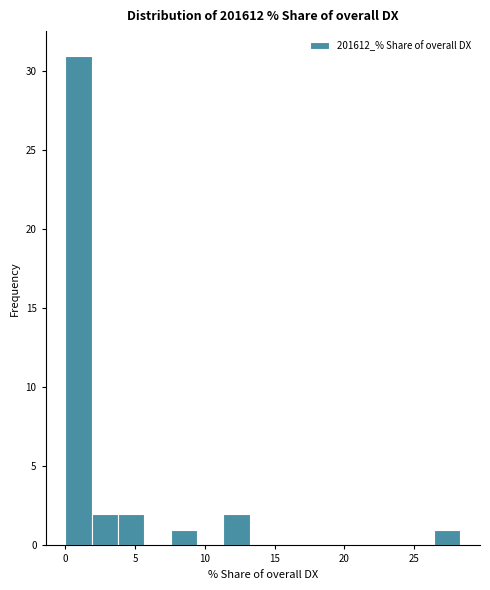

Read against the x-axis, roughly where is the centre of the tallest bar?

1.0